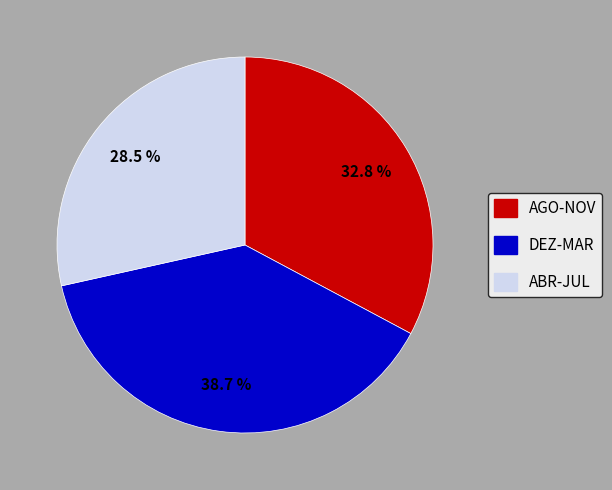

Is there a majority slice in this chart?

No